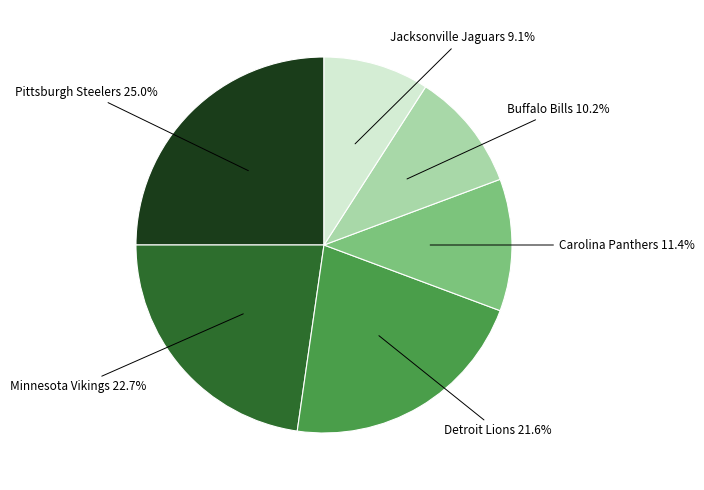

Combined, do Carolina Panthers and Buffalo Bills account for over 50%?

No